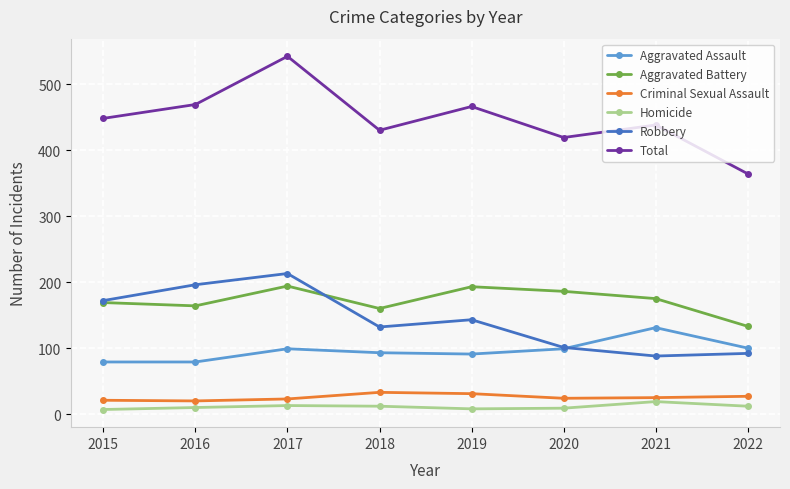

Which series has the largest total across all categories?

Total